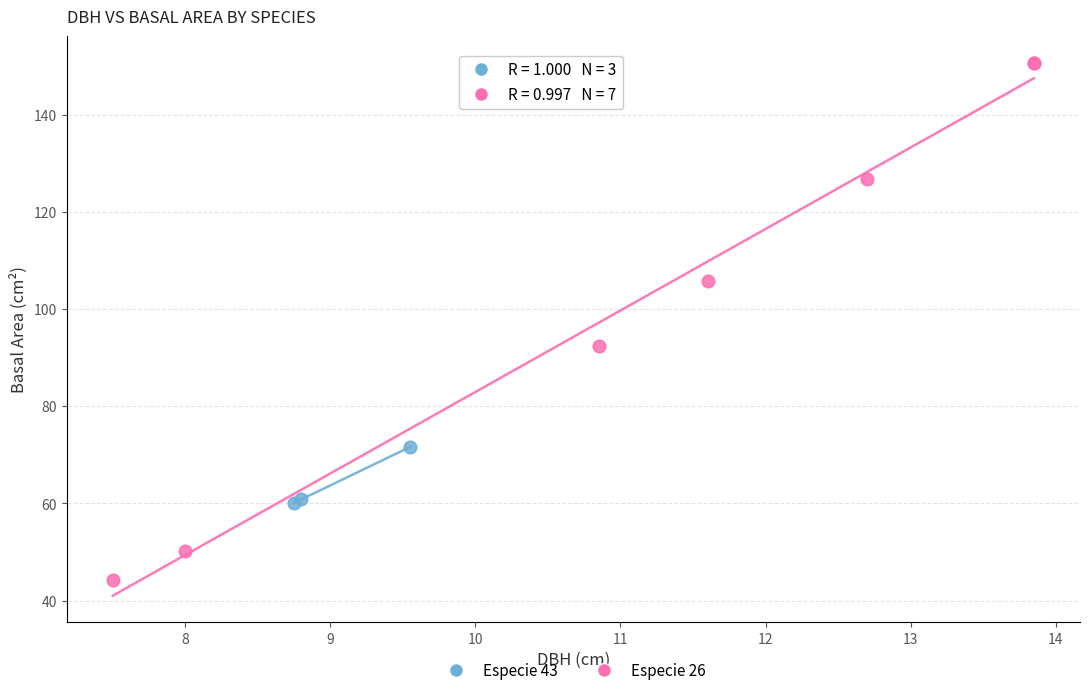

Which series has the widest spread of Y values?

Especie 26